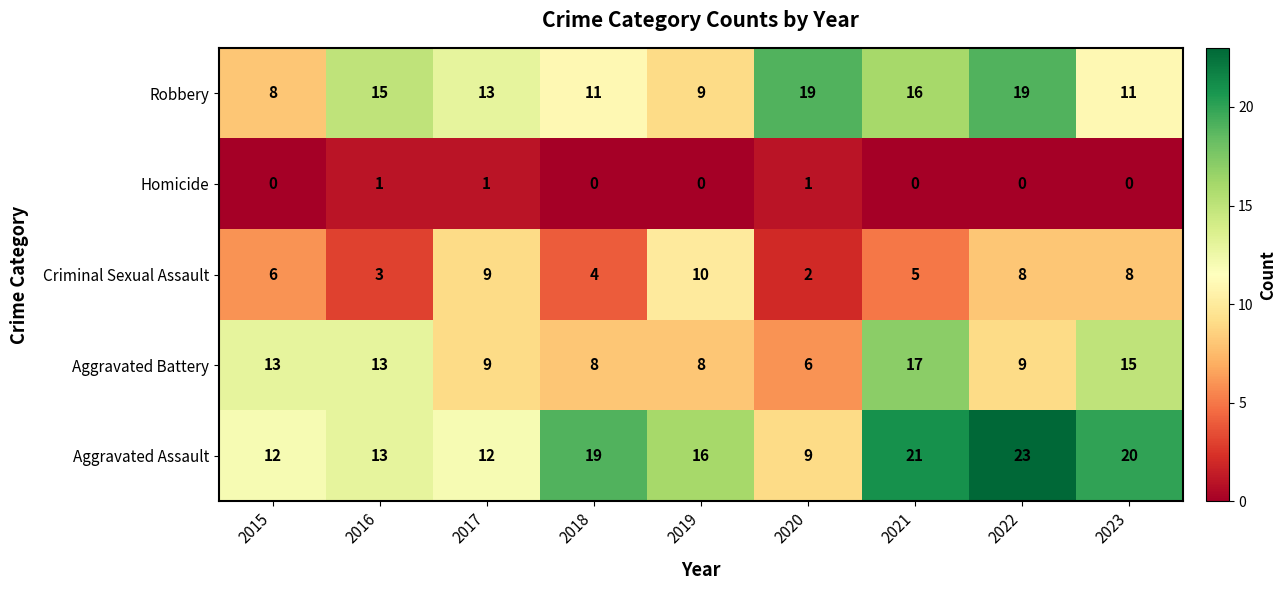

True or false: Homicide has a value of 0 at 2015.

True